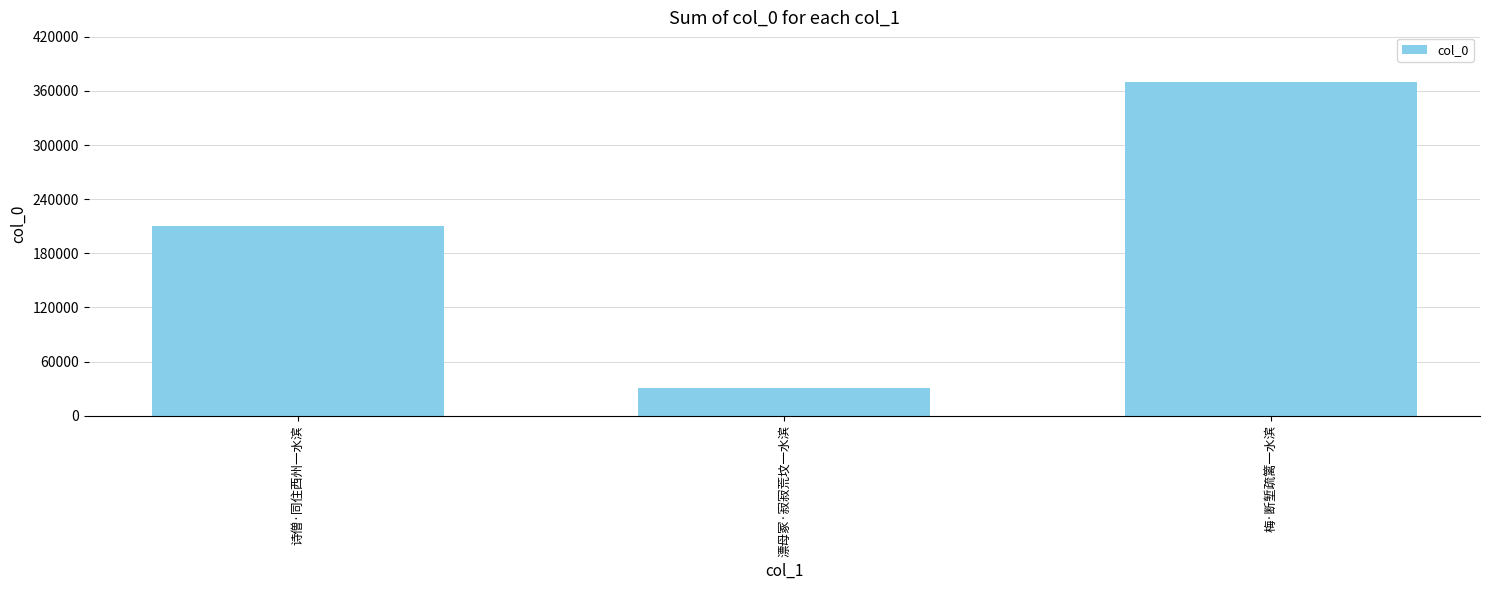

What is the change in value from 诗僧·同住西州一水滨 to 梅·断堑疏篱一水滨?

+158899